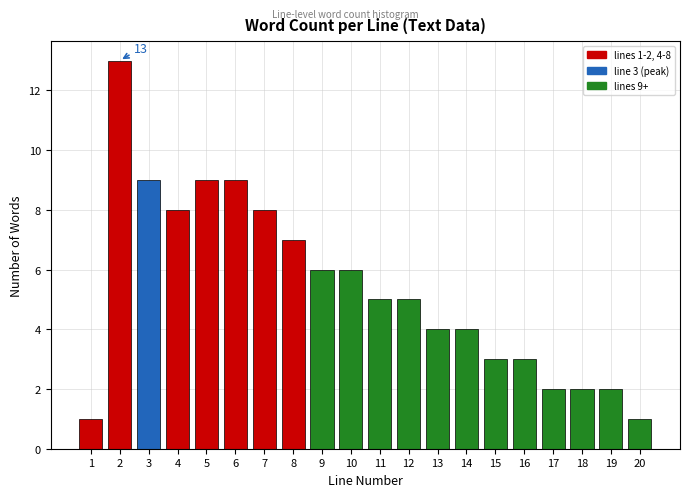

Reading left to right, list all the values displayed in this chart.

1=1	2=13	3=9	4=8	5=9	6=9	7=8	8=7	9=6	10=6	11=5	12=5	13=4	14=4	15=3	16=3	17=2	18=2	19=2	20=1